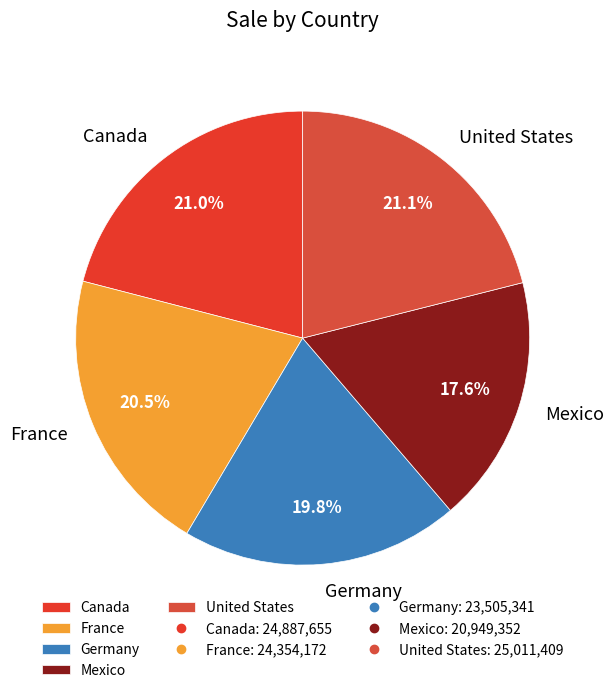

To the nearest percent, what portion does Germany represent?

20%